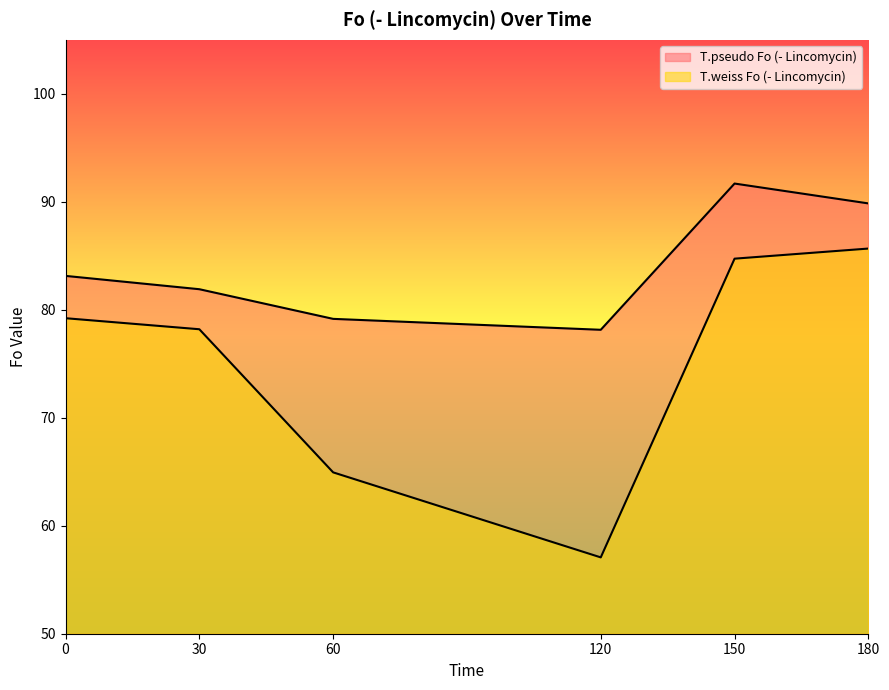

What is the difference between the second highest and minimum values in the T.weiss Fo (- Lincomycin) series?

27.7